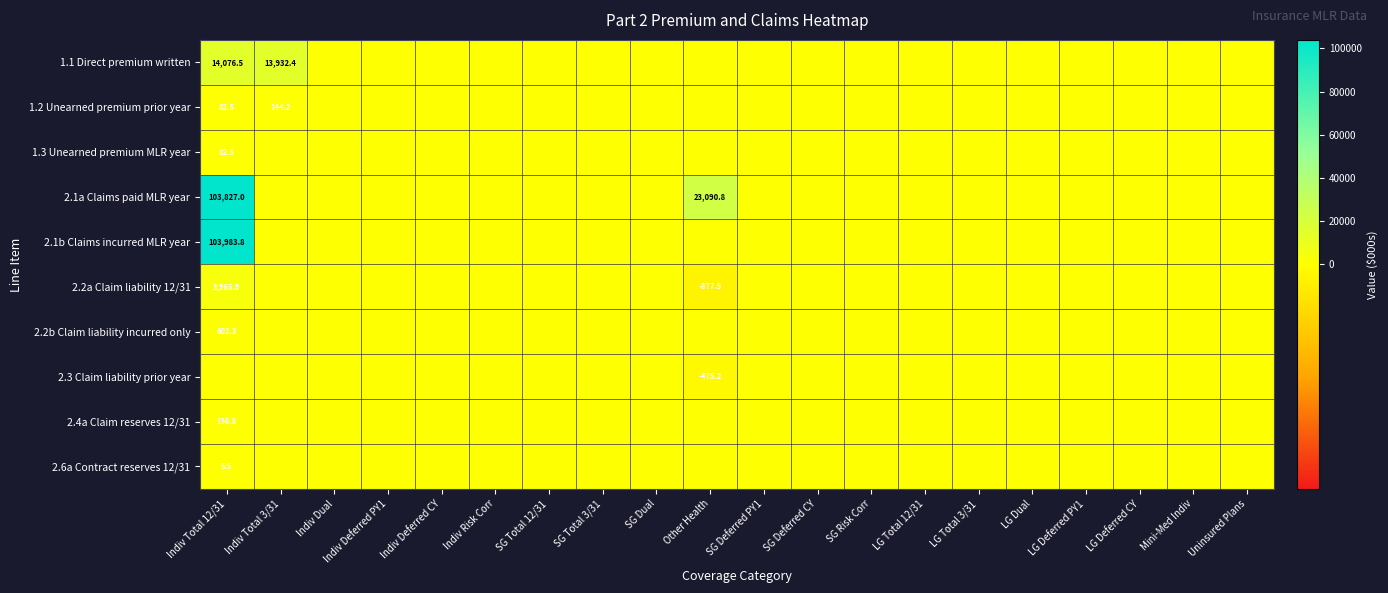

At how many categories does at least one series exceed 4053?

3